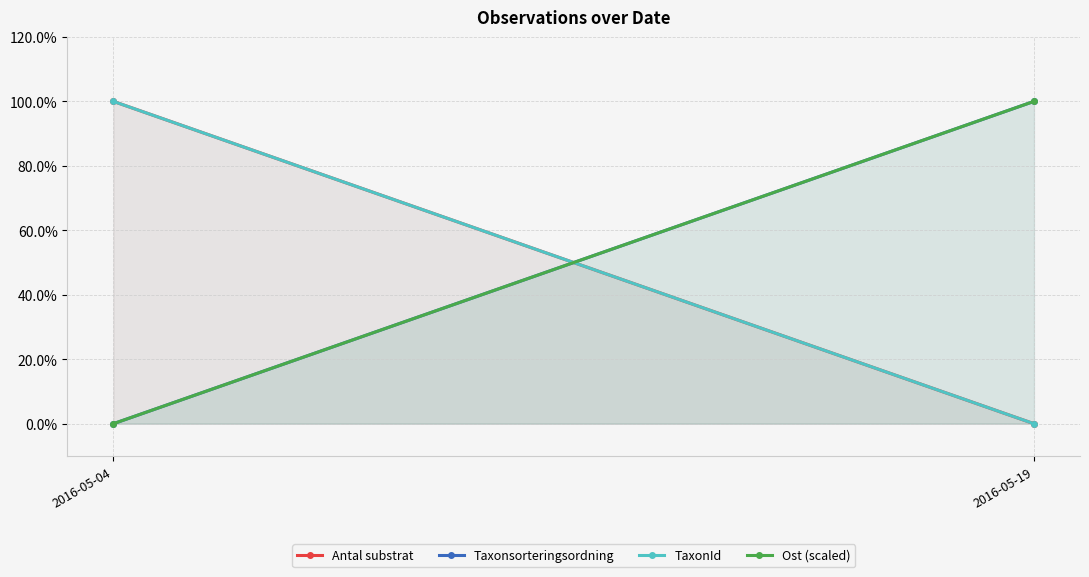

Does the chart have visible grid lines?

Yes